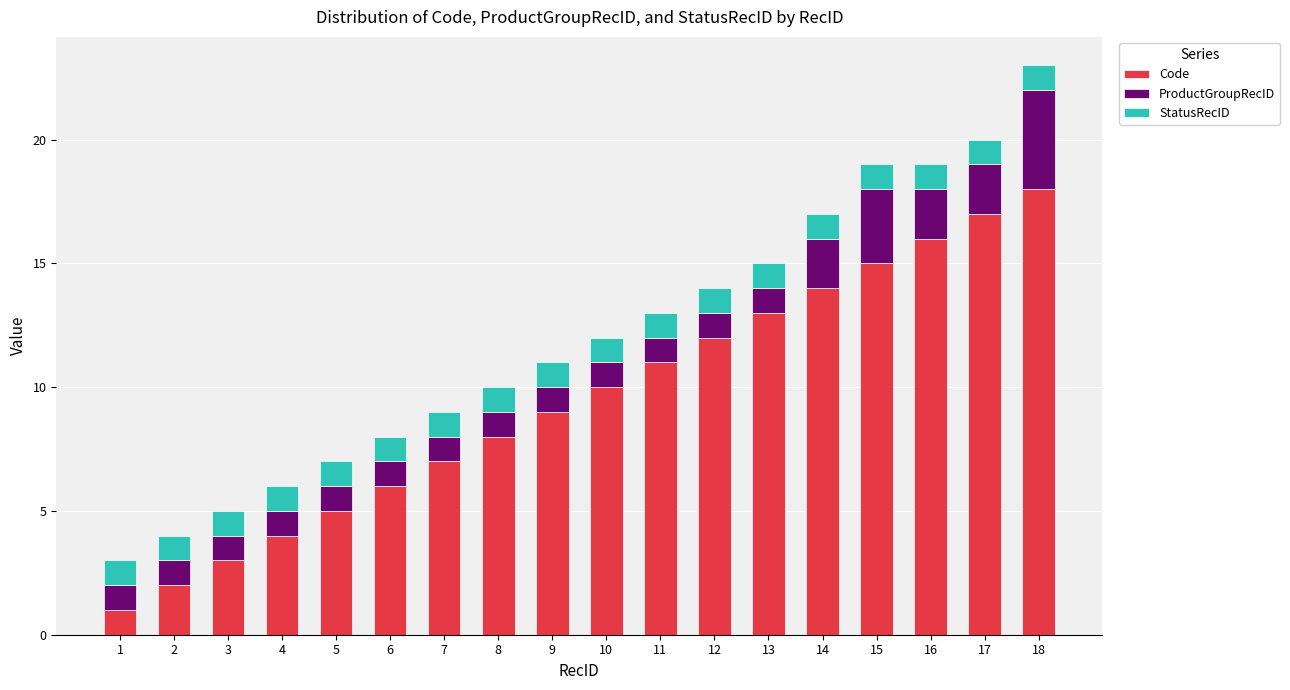

The Code series shows 9 at 15. True or false?

False